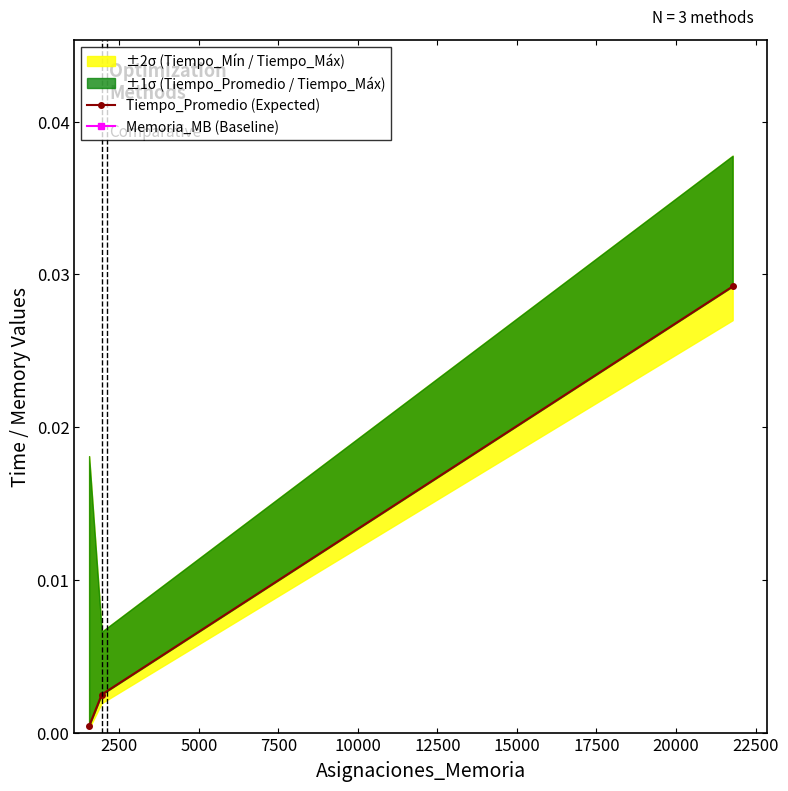

At how many categories does at least one series exceed 0?

3